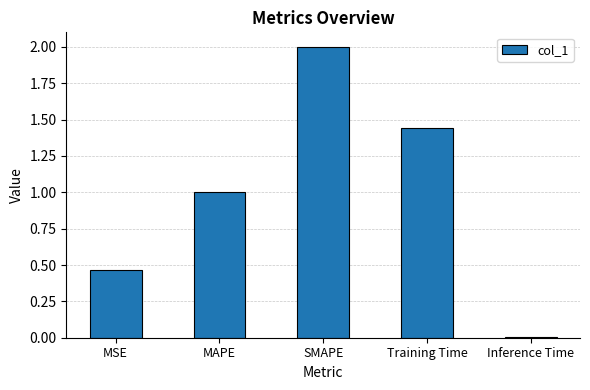

Read the value at SMAPE.

2.0